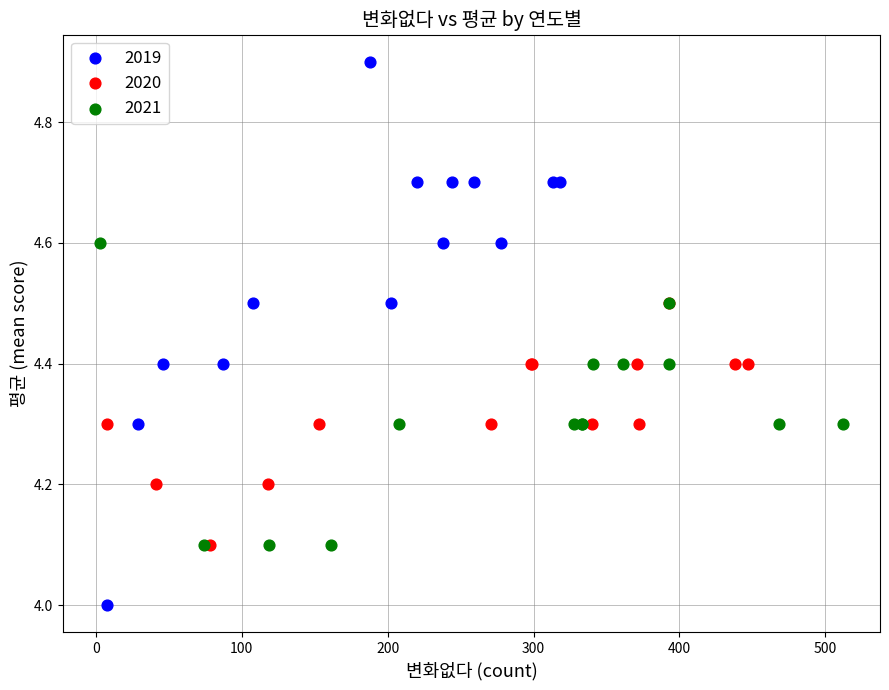

Which series contains the highest Y value?

2019